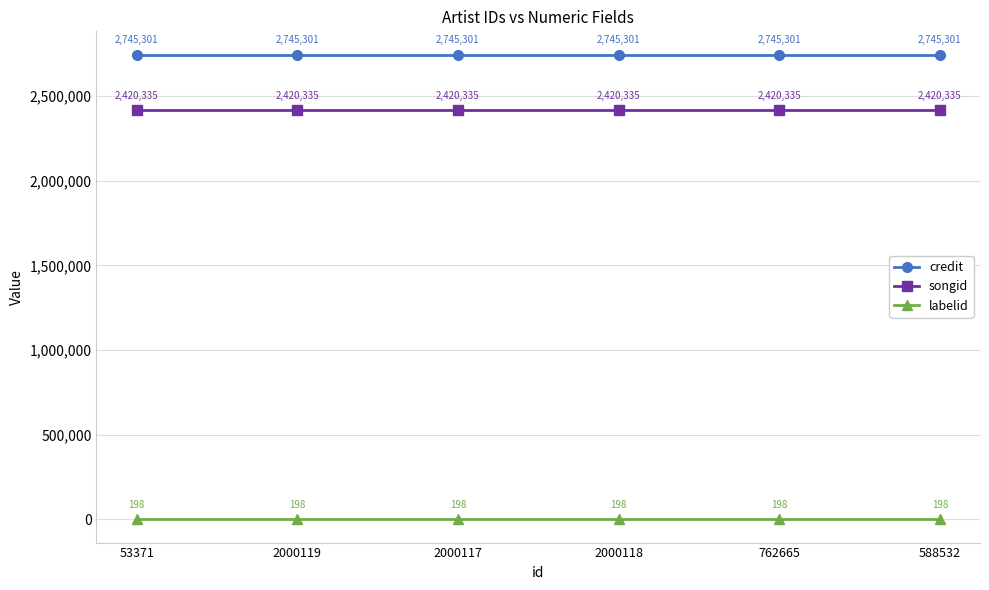

True or false: songid has more than 2 interior local peaks.

False